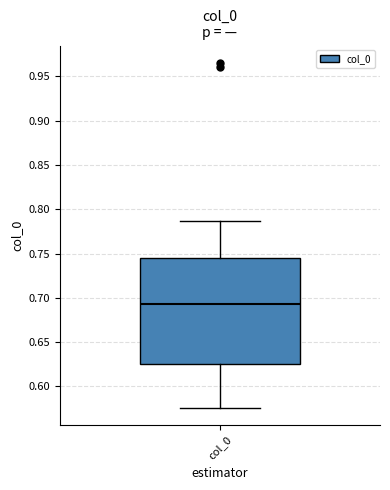

Where is the lower edge of the box for col_0 on the y-axis? The values are not printed on the chart, so give them approximately, as read against the axis.

0.625